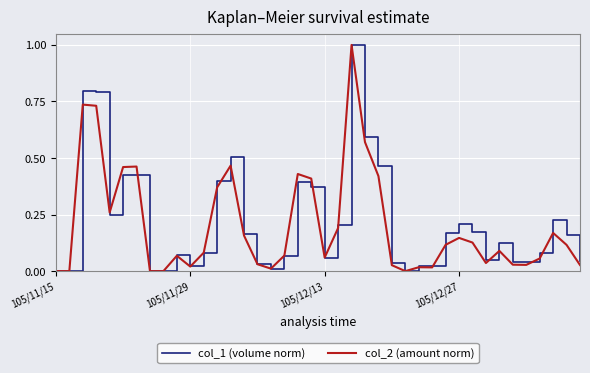

What is the maximum value for col_2 (amount norm)?

1.0